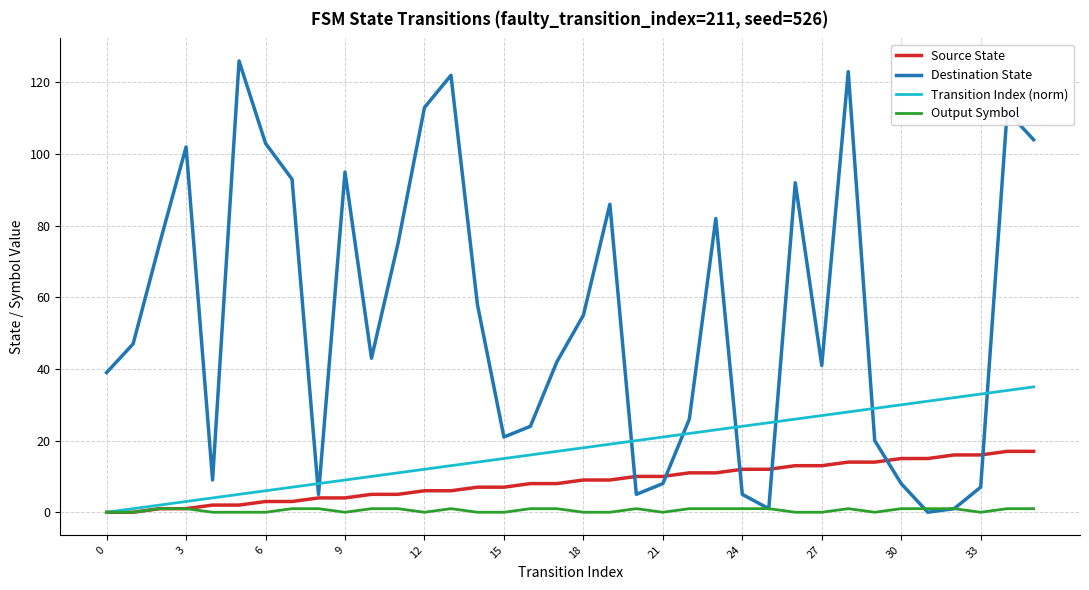

Which series has the widest spread of values?

Destination State